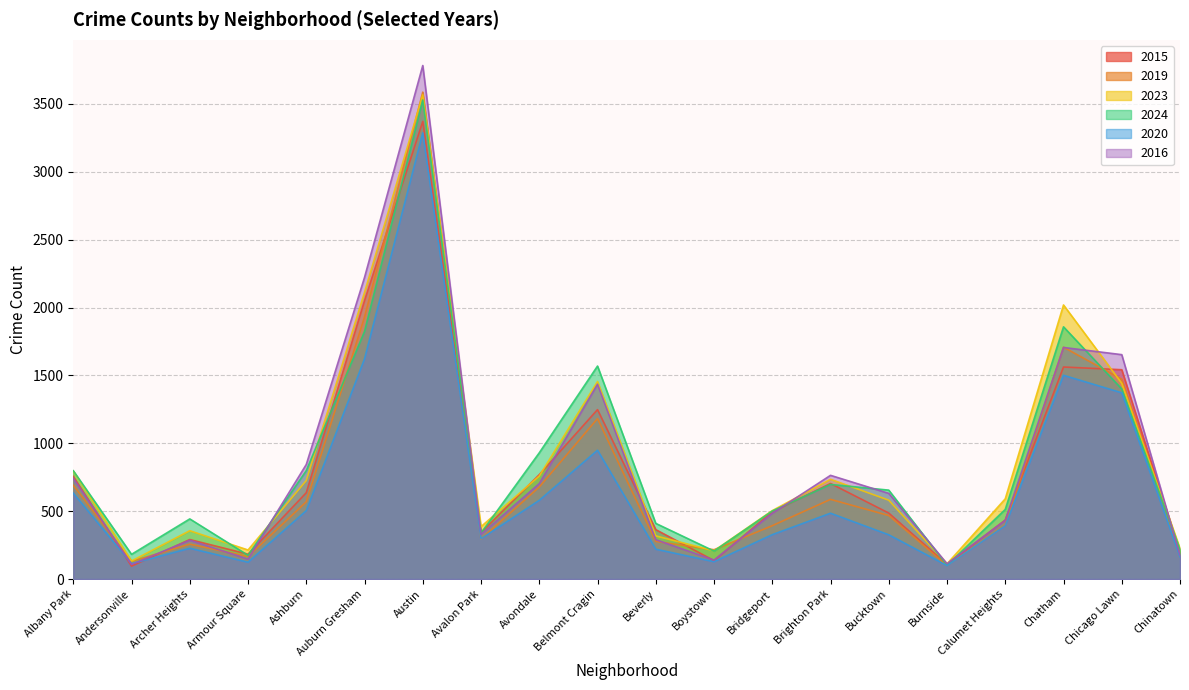

True or false: 2023 and 2020 intersect in this chart.

False